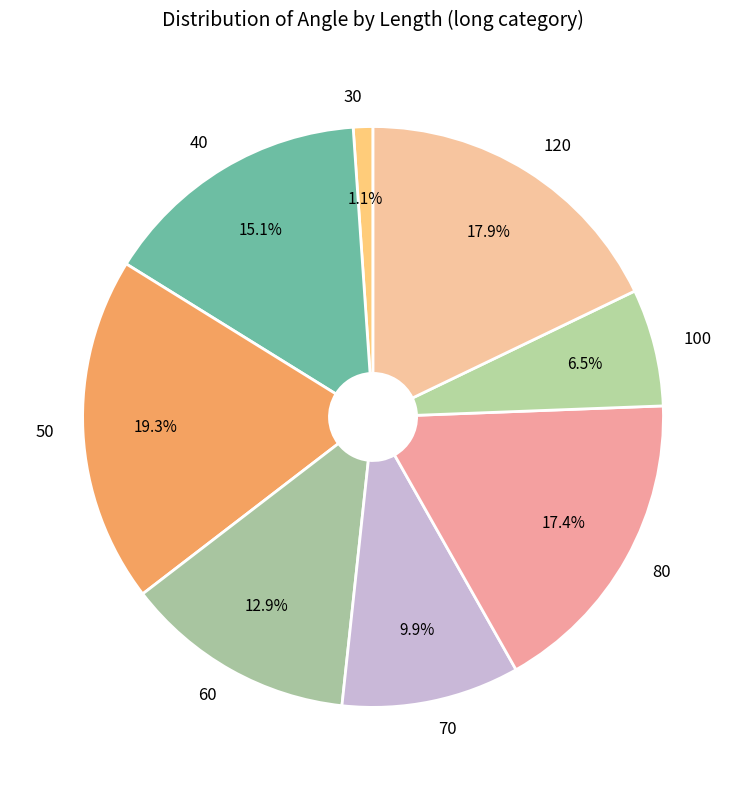

Is 60 the majority of the pie?

No